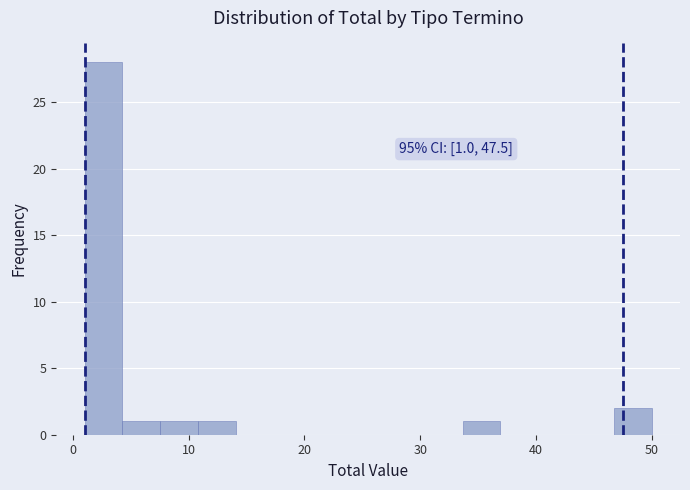

Around what value on the x-axis is the tallest bar? Give the approximate position of its centre, as read against the axis.

3